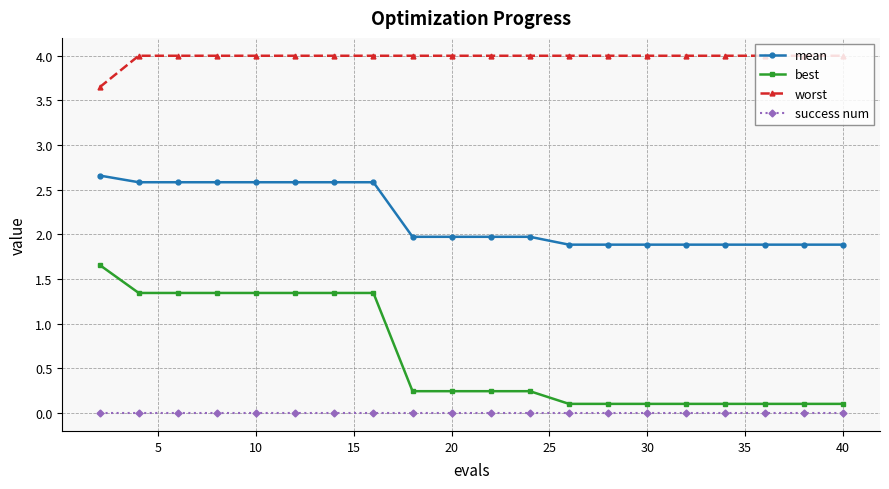

At how many categories does at least one series exceed 2?

20